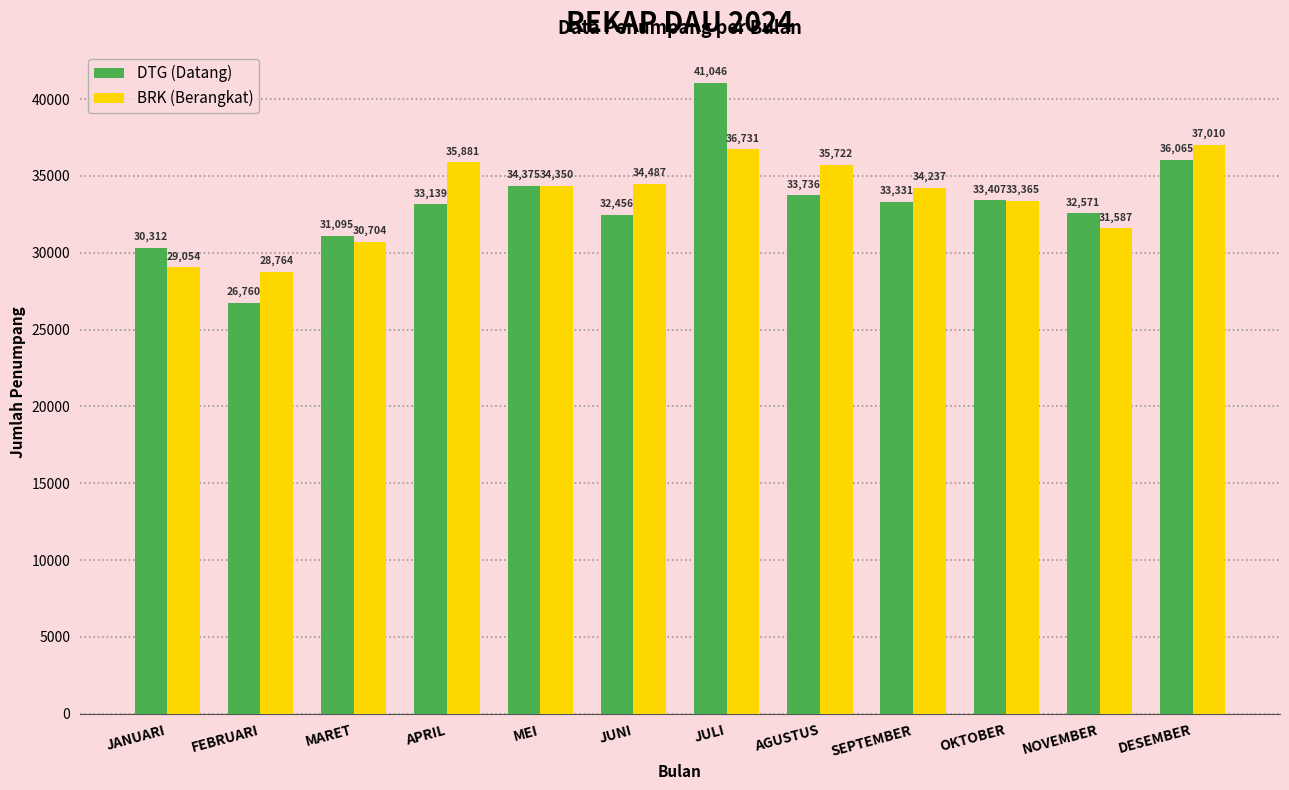

Count the number of categories in the chart.

12